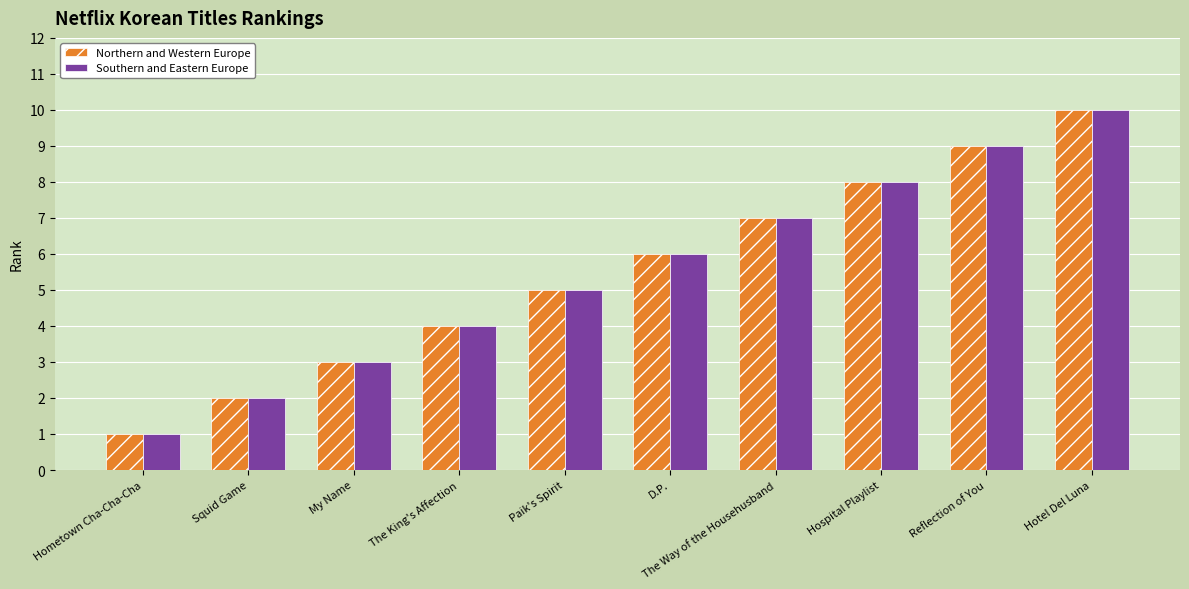

What is the label of the 10th bar from the left?

Hotel Del Luna